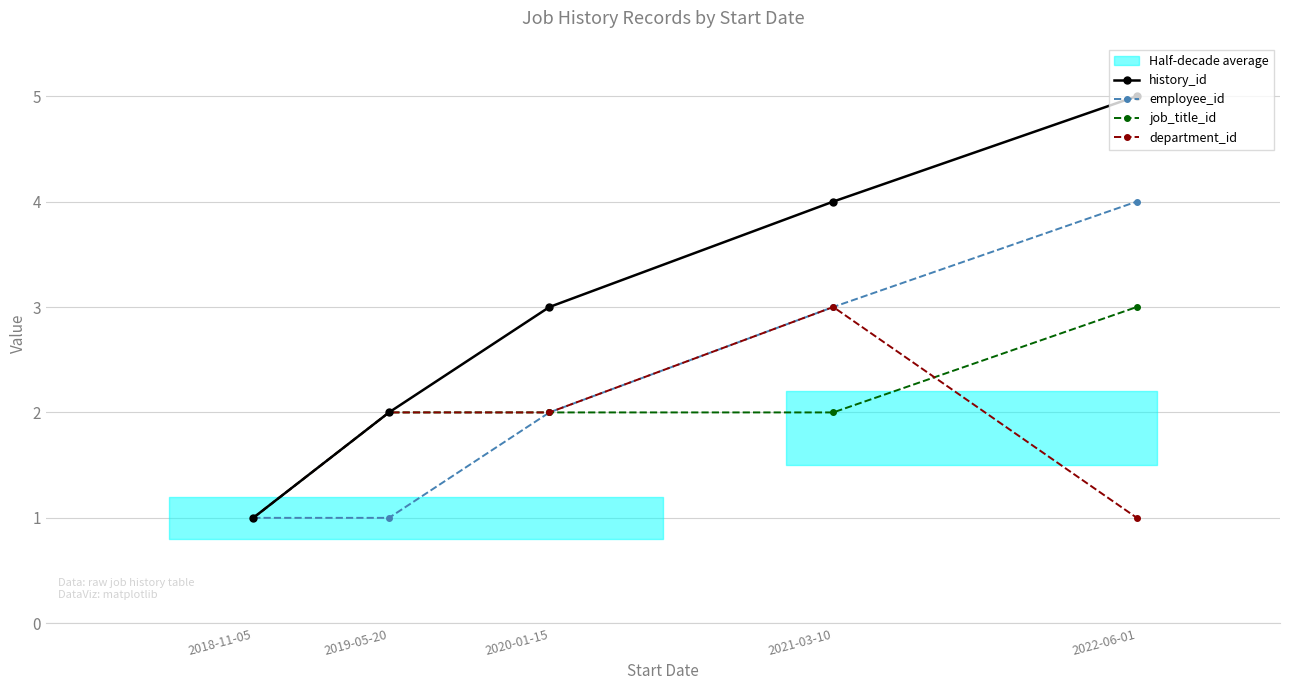

What is the total value across all series at 2022-06-01?

13